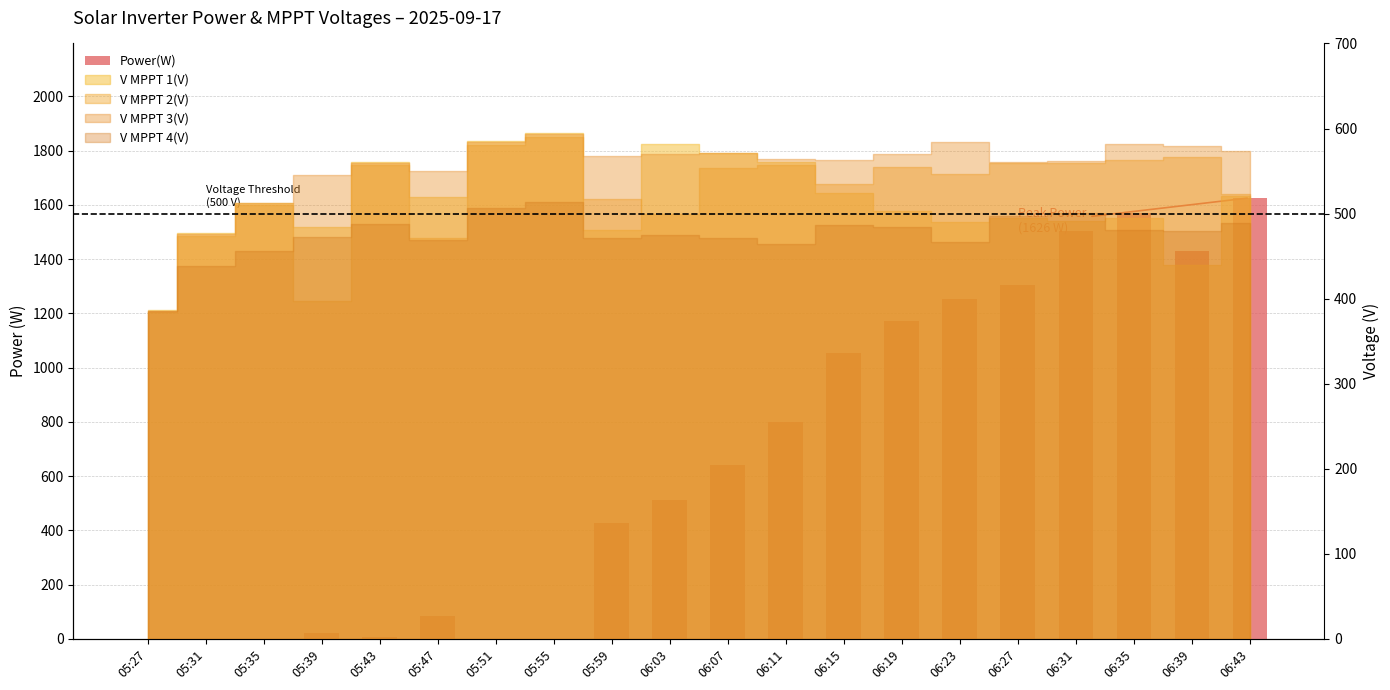

Count the number of categories in the chart.

20